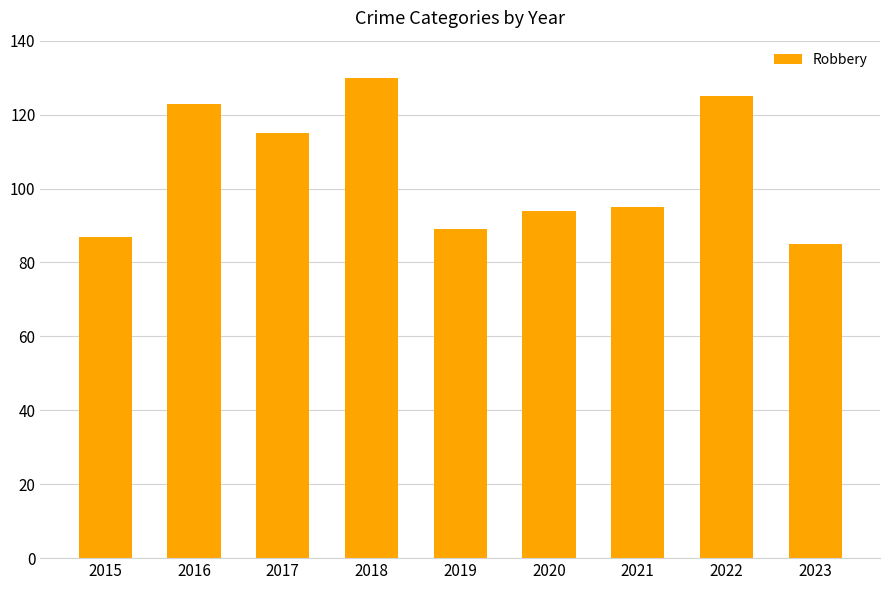

What is the difference between the values at 2022 and 2015?

38